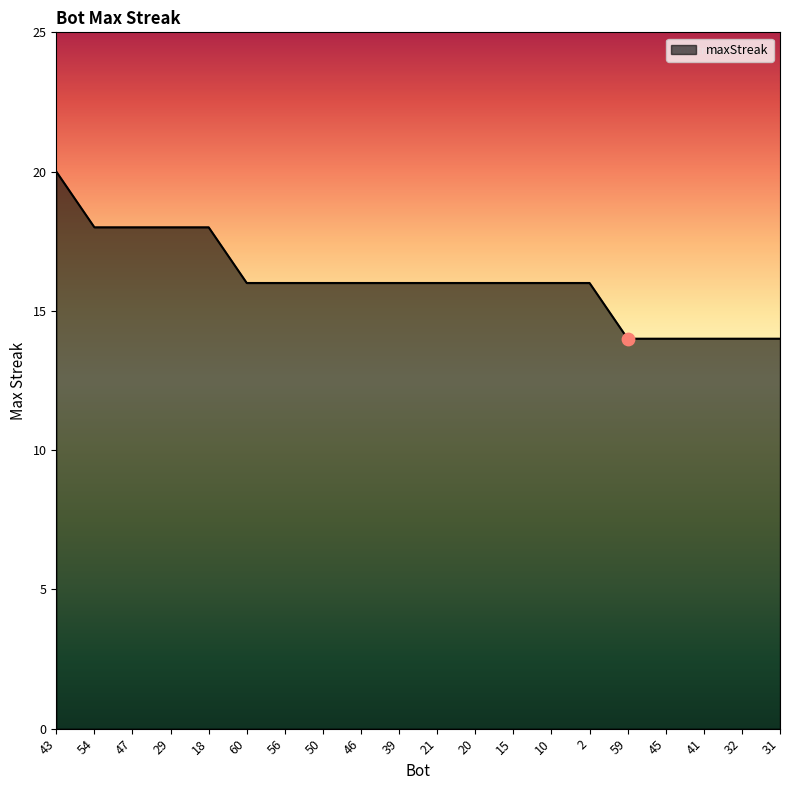

What is the change in value from 43 to 32?

-6